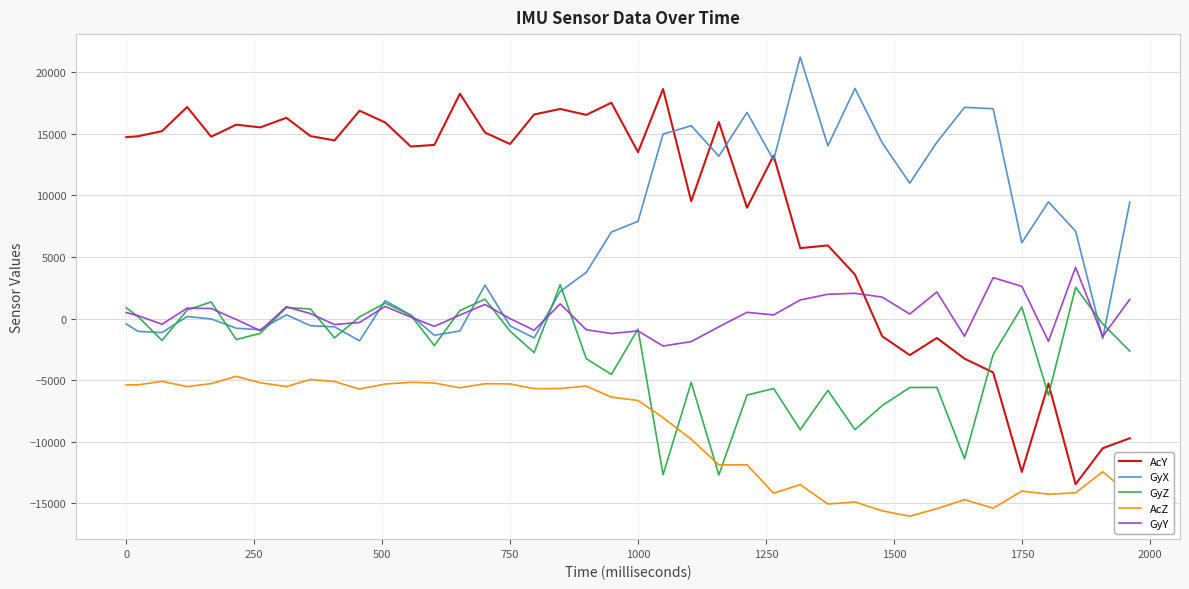

Which series has the widest spread of values?

AcY